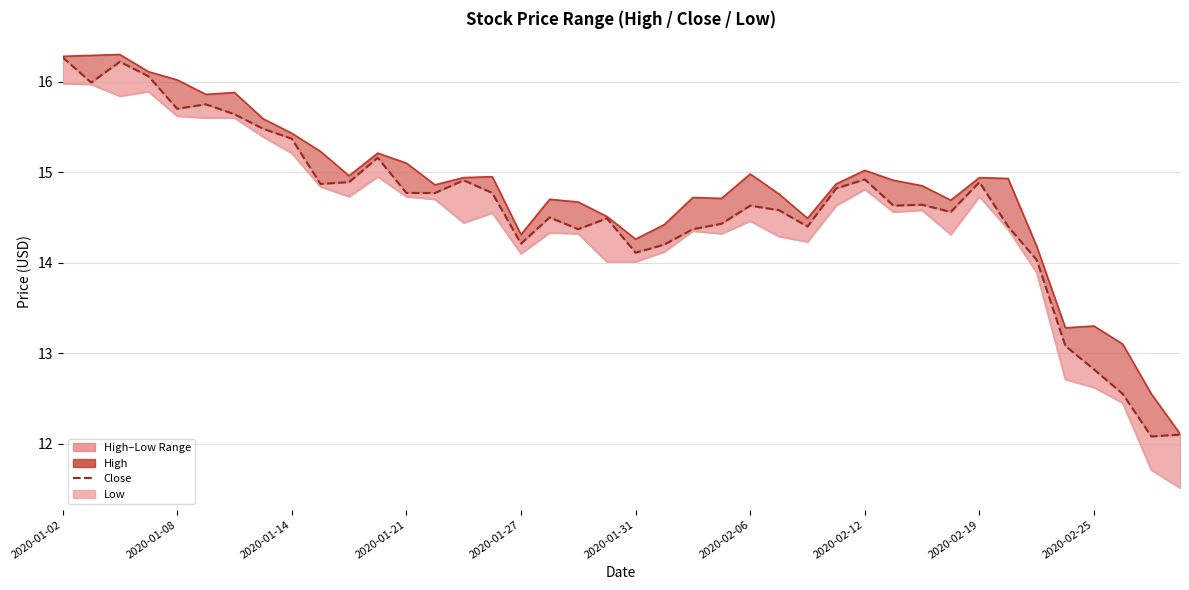

Where does the High series first go above 14?

2020-01-02